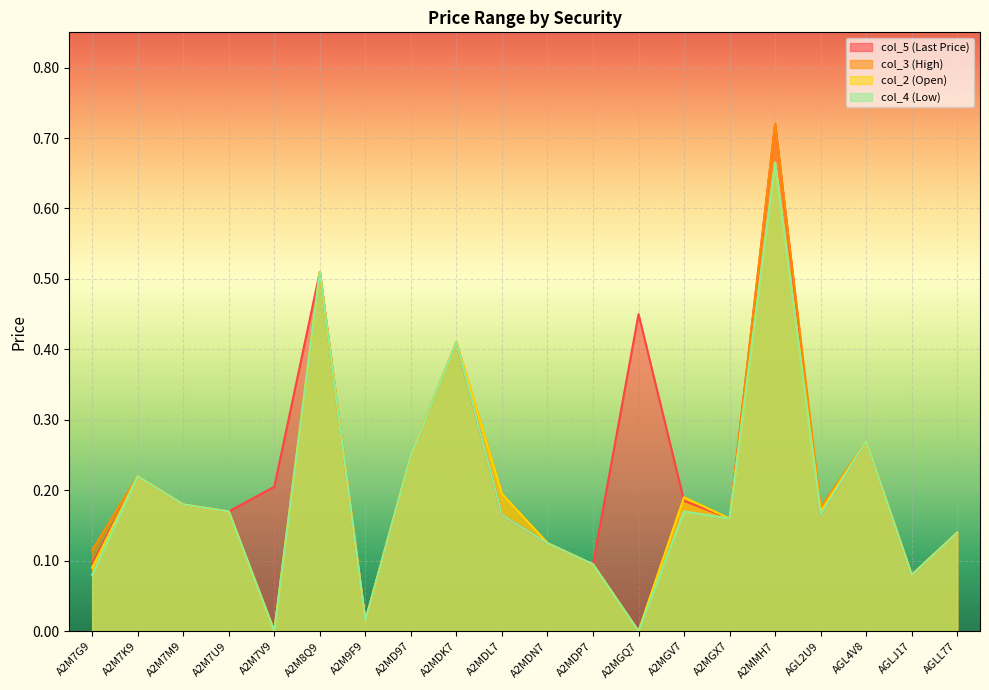

In col_5 (Last Price), how many points are higher than both neighbors (excluding endpoints)?

6